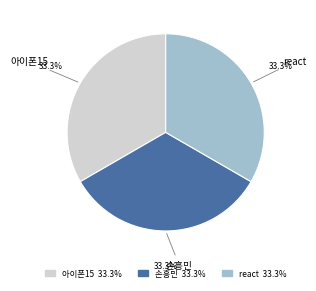

True or false: 아이폰15 accounts for 1% of the total.

False